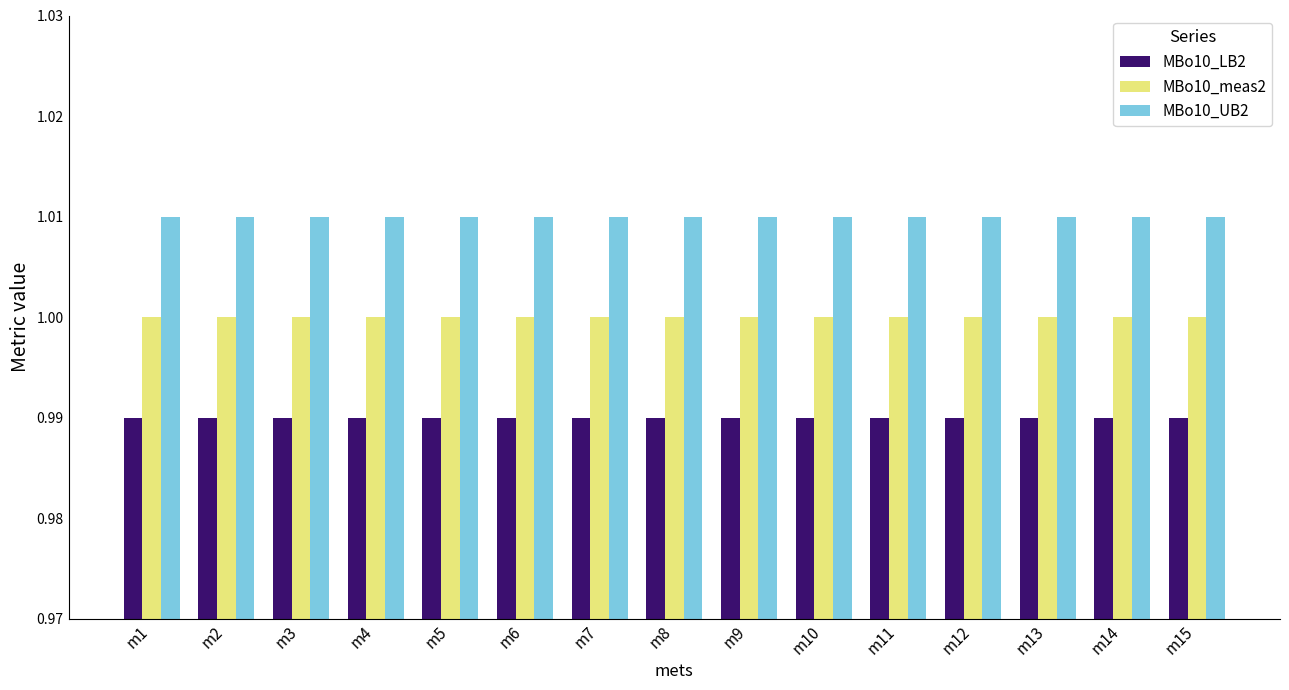

The MBo10_LB2 series shows 1.0 at m5. True or false?

True